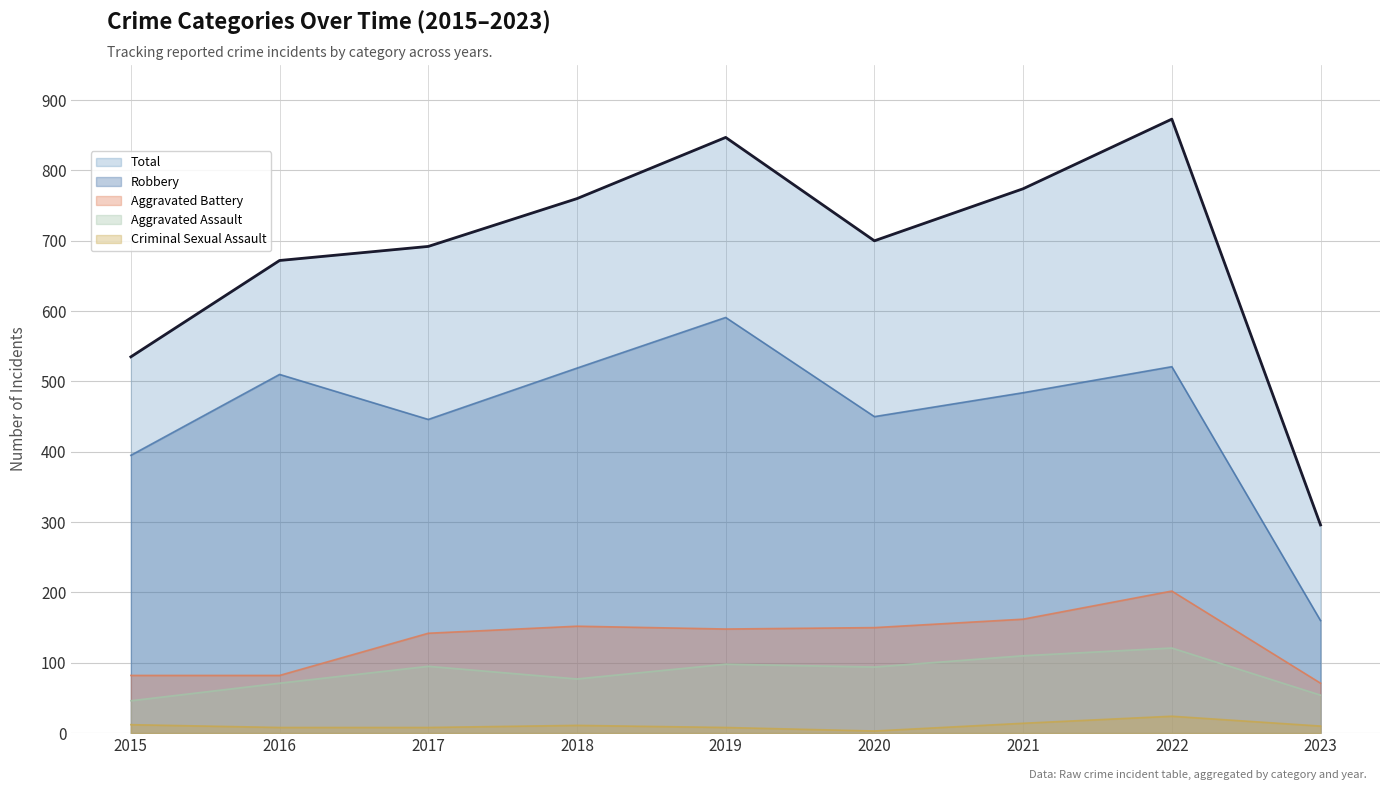

True or false: Aggravated Battery has more than 0 points higher than both neighbors.

True